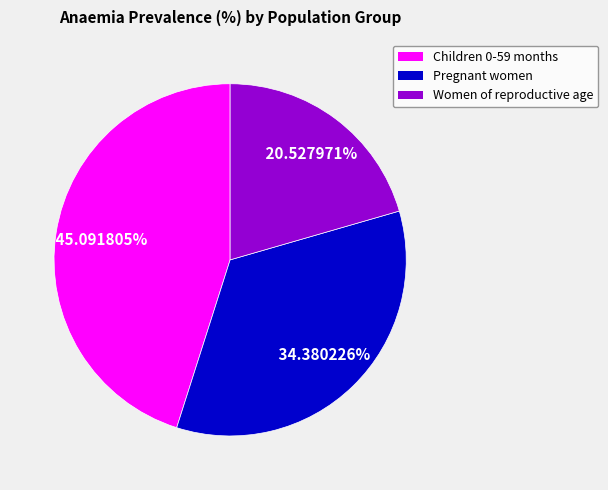

What percentage do Pregnant women and Women of reproductive age together represent?

54.9%